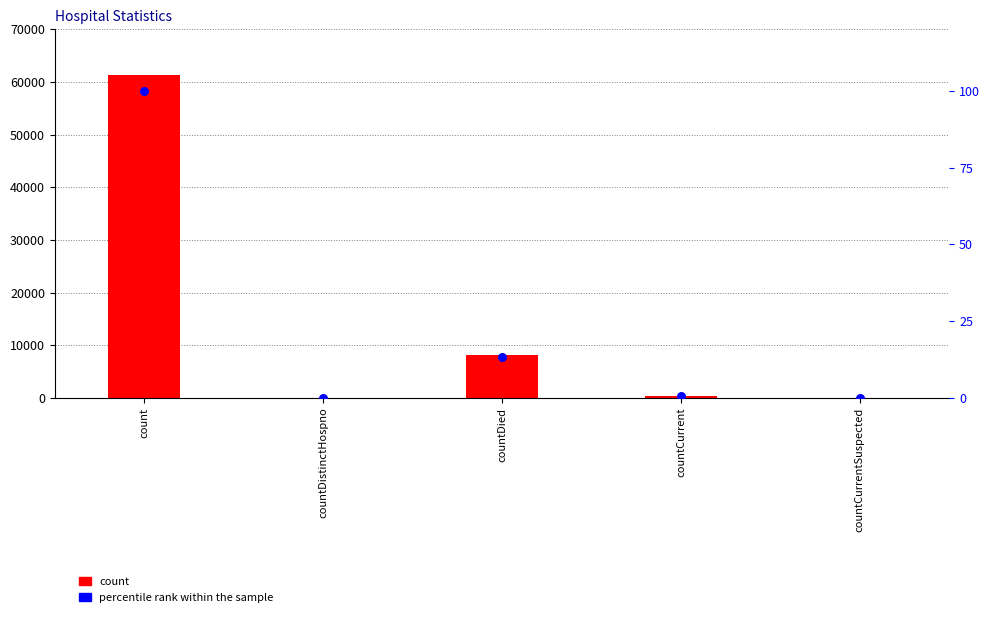

What are all the series names shown in the legend?

count, percentile rank within the sample